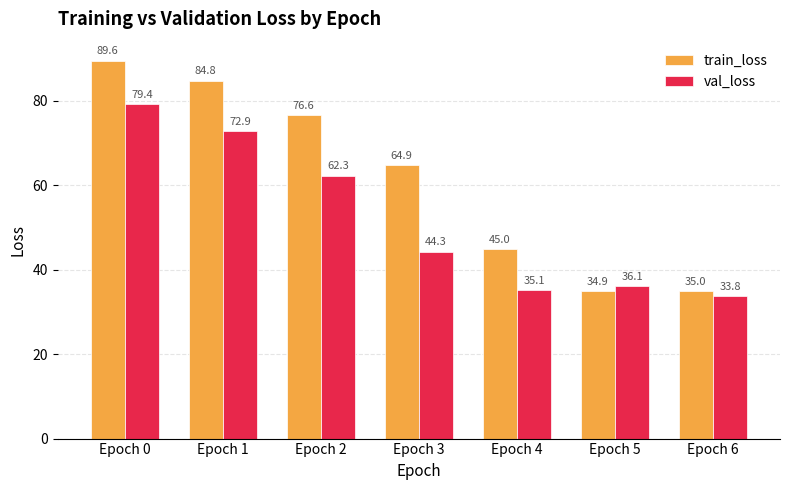

What is the difference between the maximum and minimum values in the train_loss series?

54.6